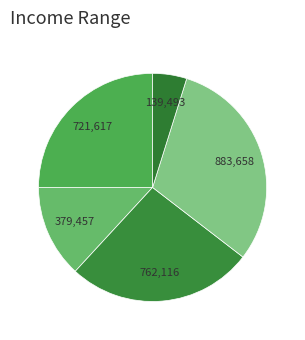

How many slices are in this pie chart?

5